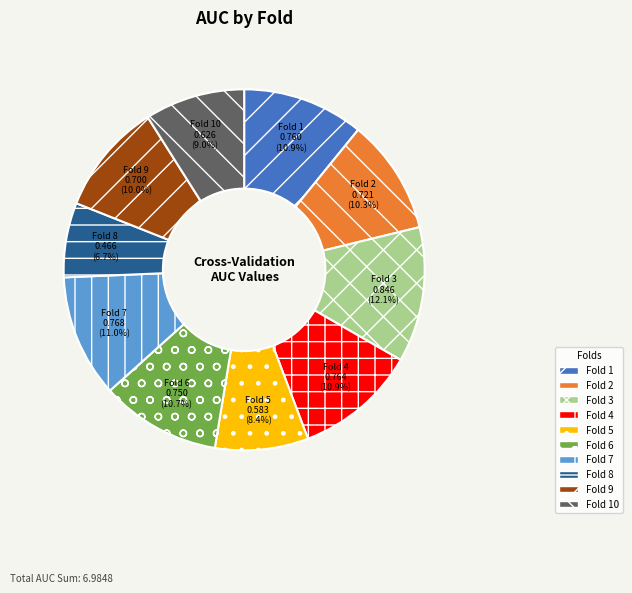

How much of the chart is everything except Fold 4?

89.1%